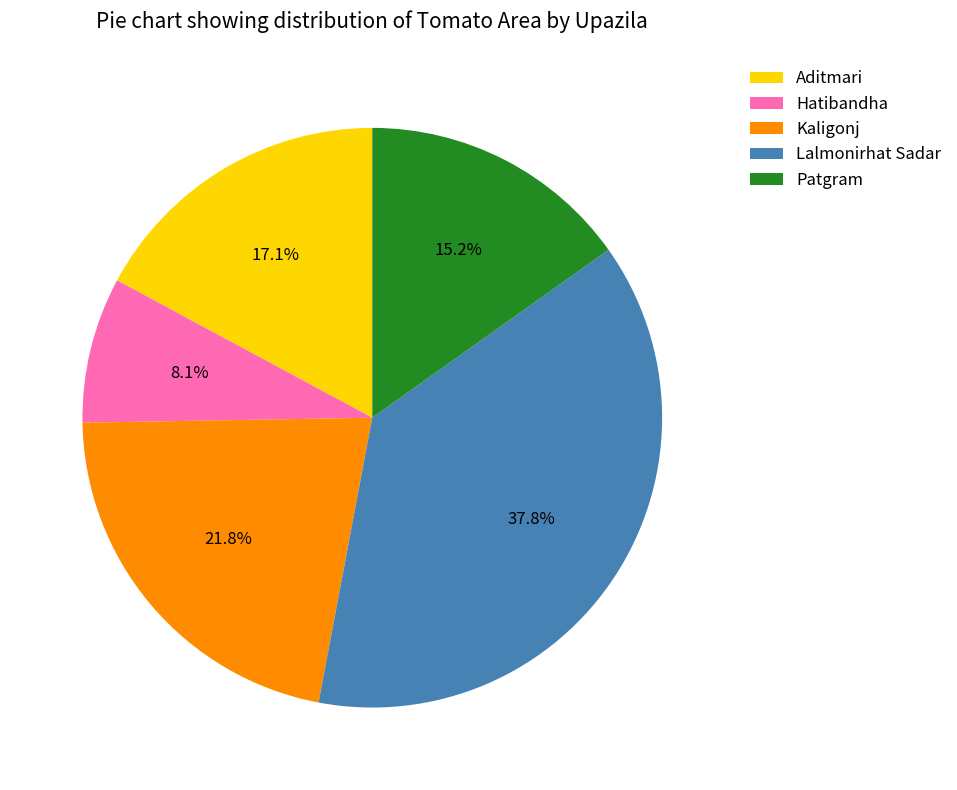

What percentage do Lalmonirhat Sadar and Kaligonj together represent?

59.6%